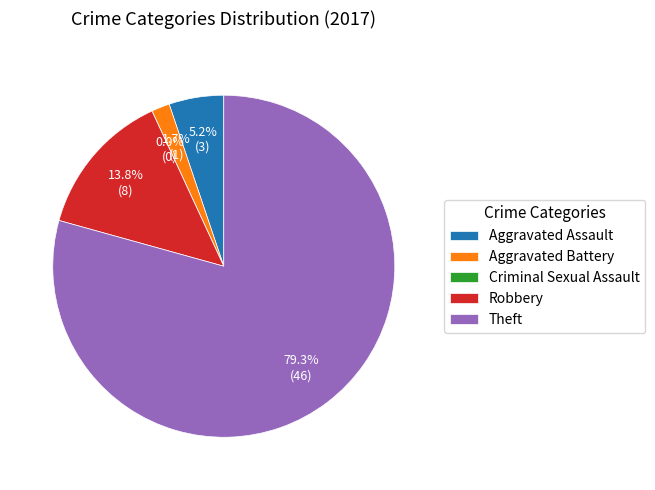

Which category has the biggest portion of the pie?

Theft